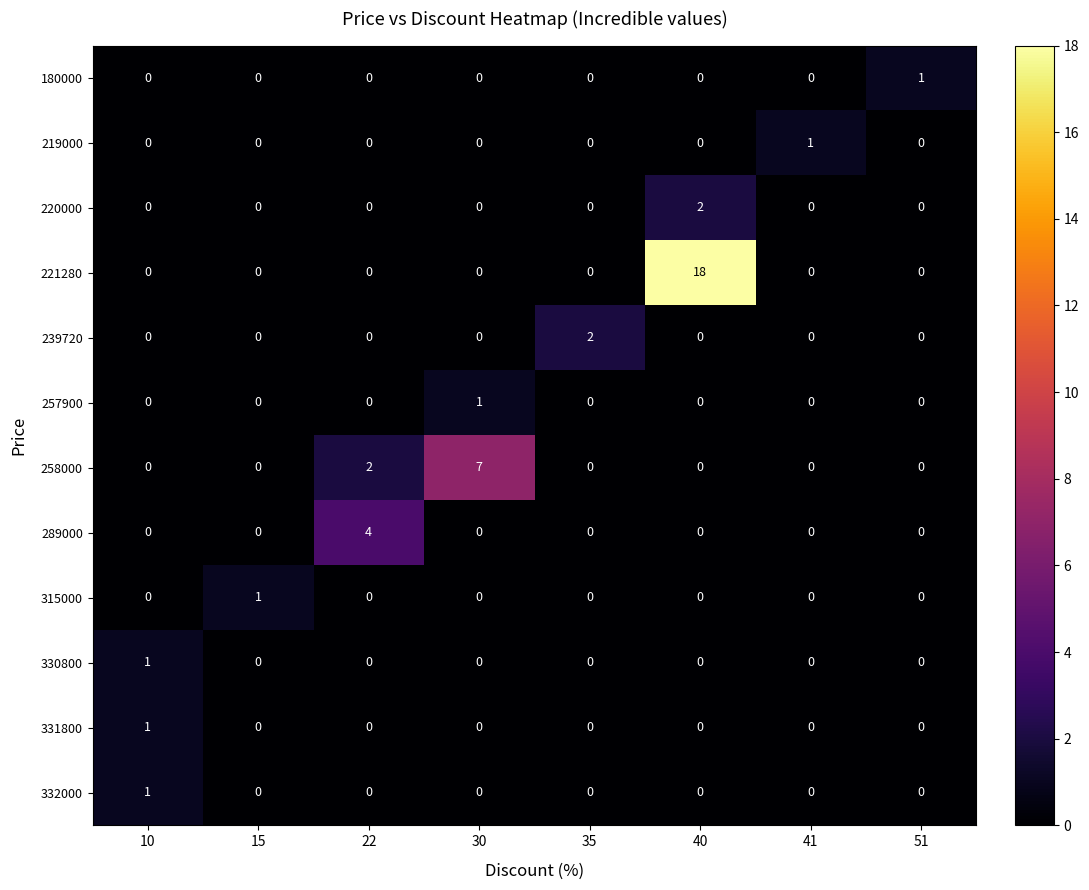

At which category is the sum across all series the highest?

40